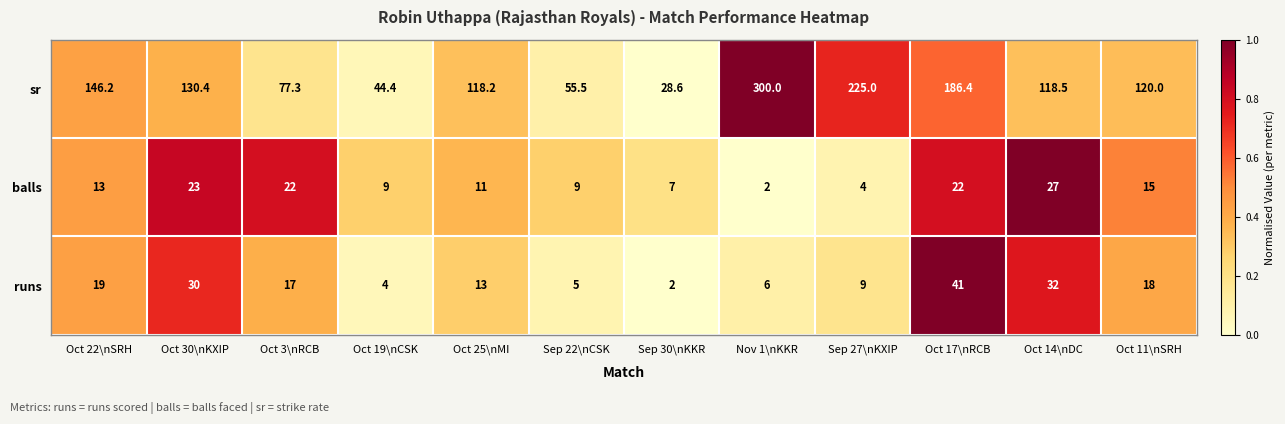

What is the spread (max minus min) of values at Oct 19\nCSK?

40.4